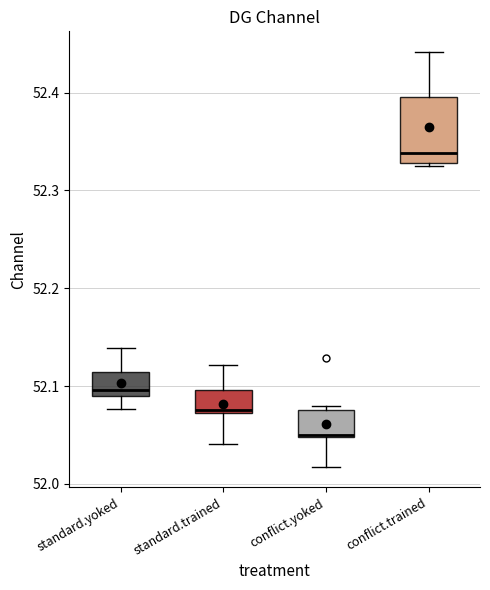

Where is the upper edge of the box for conflict.yoked on the y-axis? The values are not printed on the chart, so give them approximately, as read against the axis.

52.08